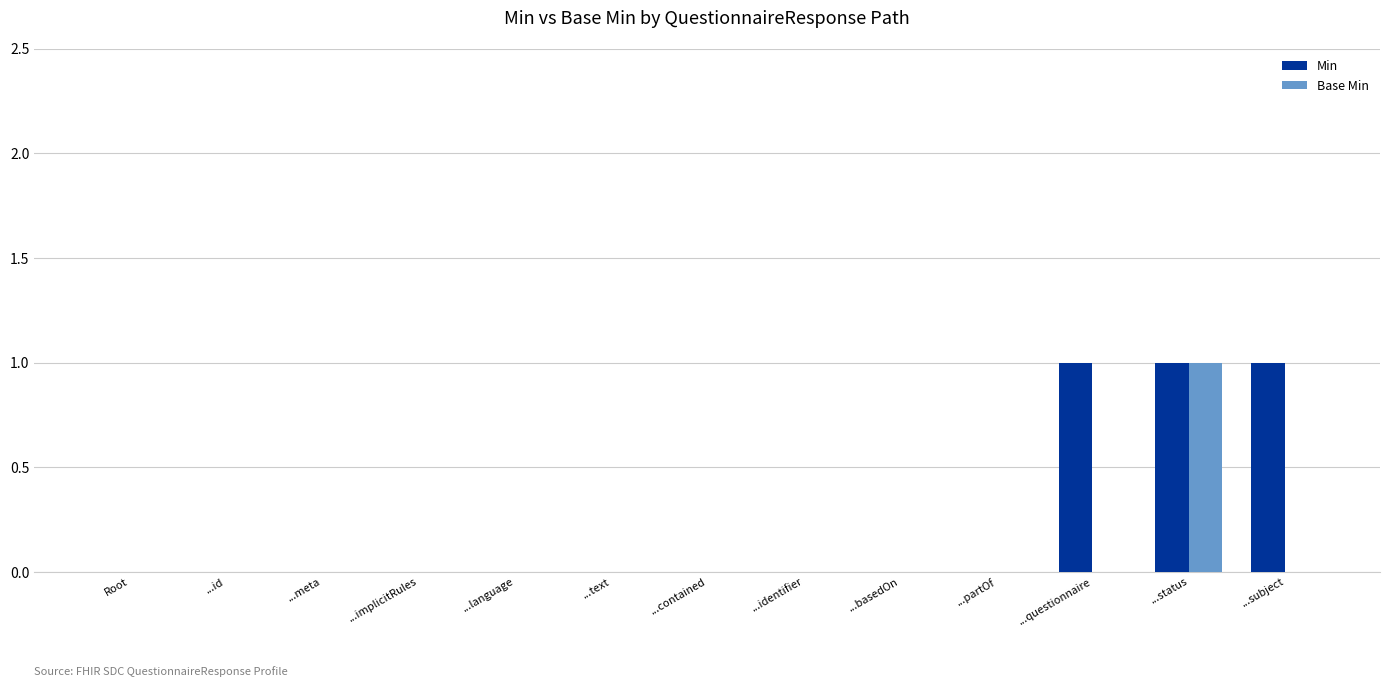

At which category is the sum across all series the highest?

...status